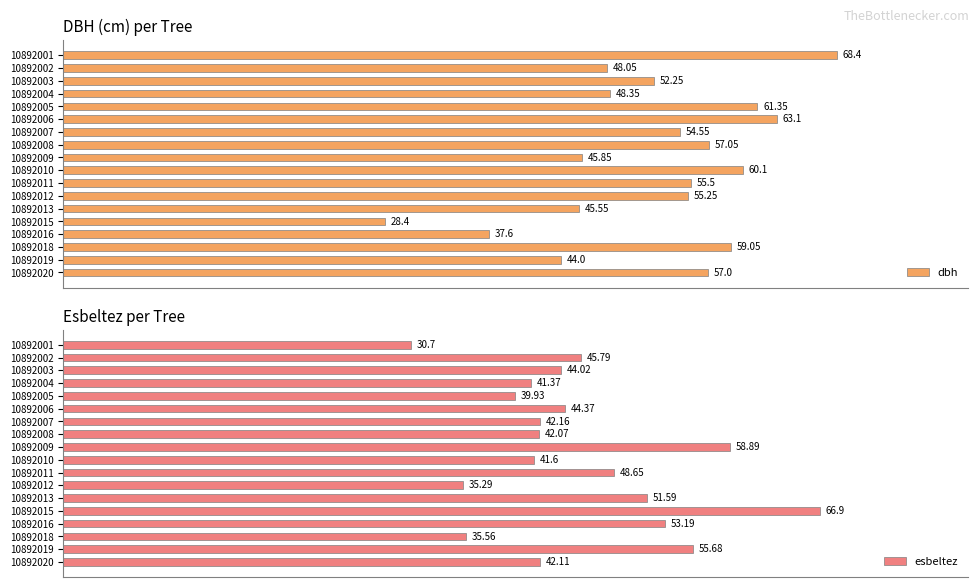

What is the difference between the highest and lowest values at 10892007?

12.4